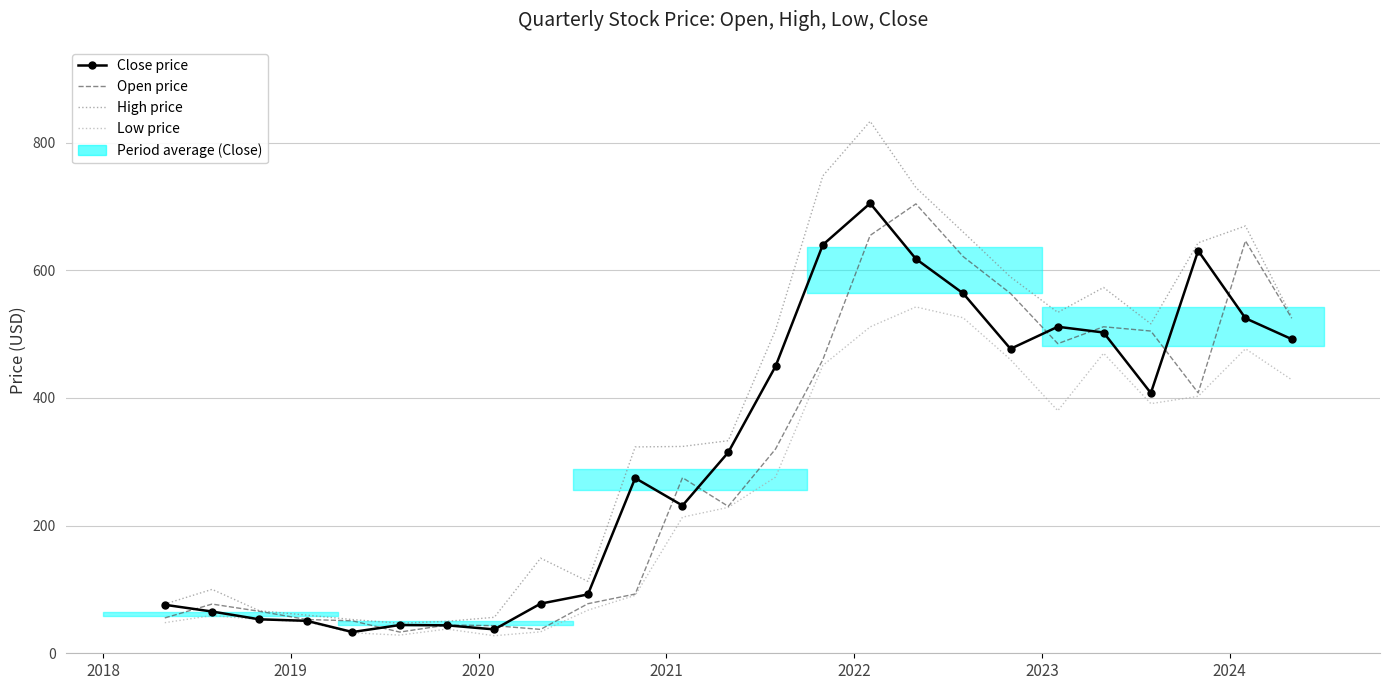

How many interior local peaks does the Close price series have?

5